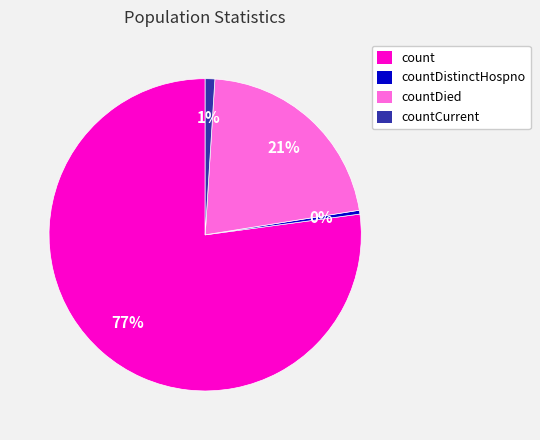

Is there a majority slice in this chart?

Yes